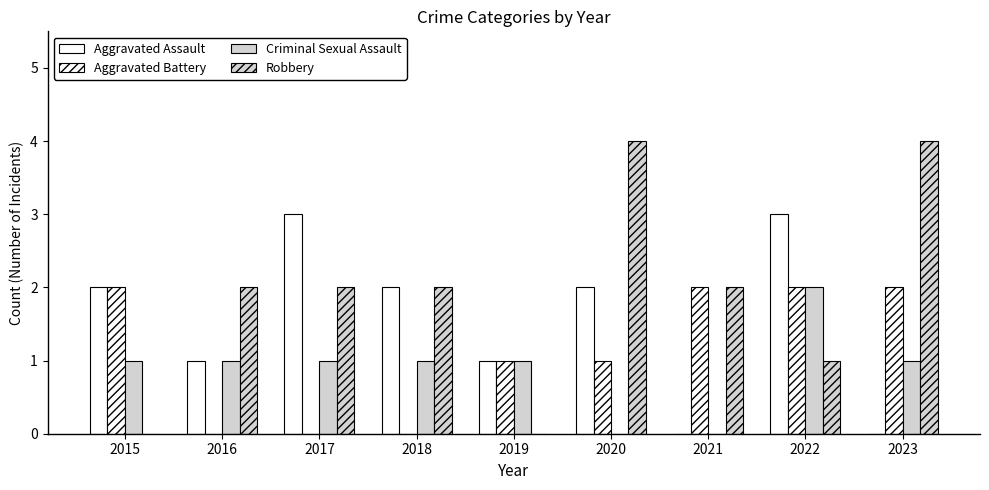

Reading right to left, what are all the values shown in this chart?

Aggravated Assault: 0	3	0	2	1	2	3	1	2
Aggravated Battery: 2	2	2	1	1	0	0	0	2
Criminal Sexual Assault: 1	2	0	0	1	1	1	1	1
Robbery: 4	1	2	4	0	2	2	2	0